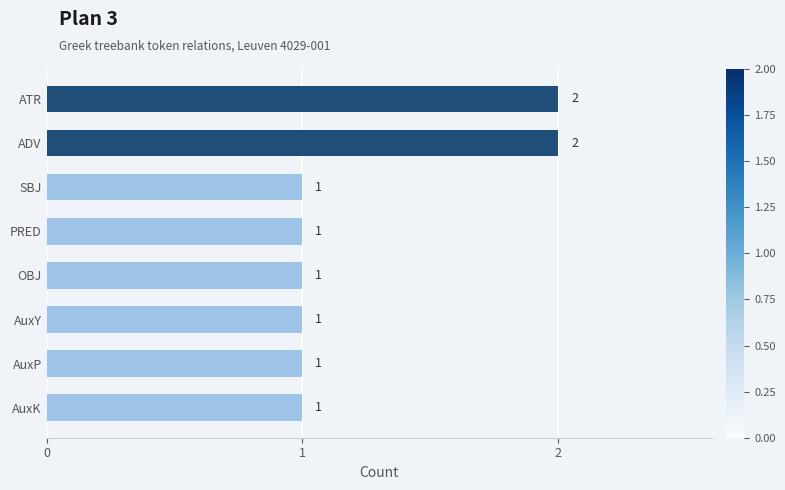

Does the chart contain stacked bars?

No